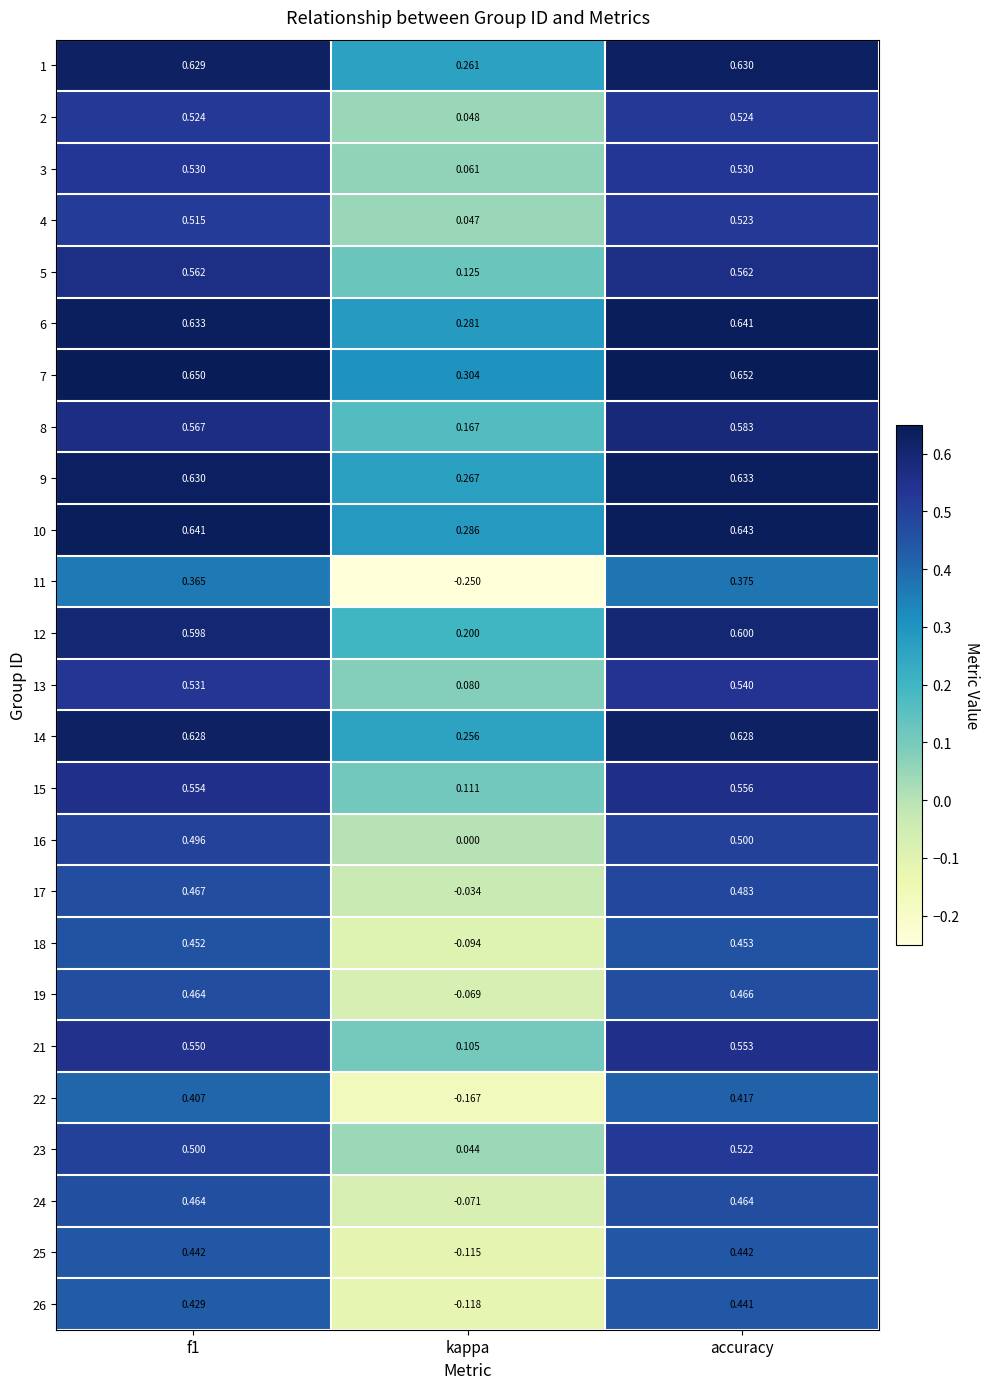

Which category has the highest value in the 23 series?

accuracy